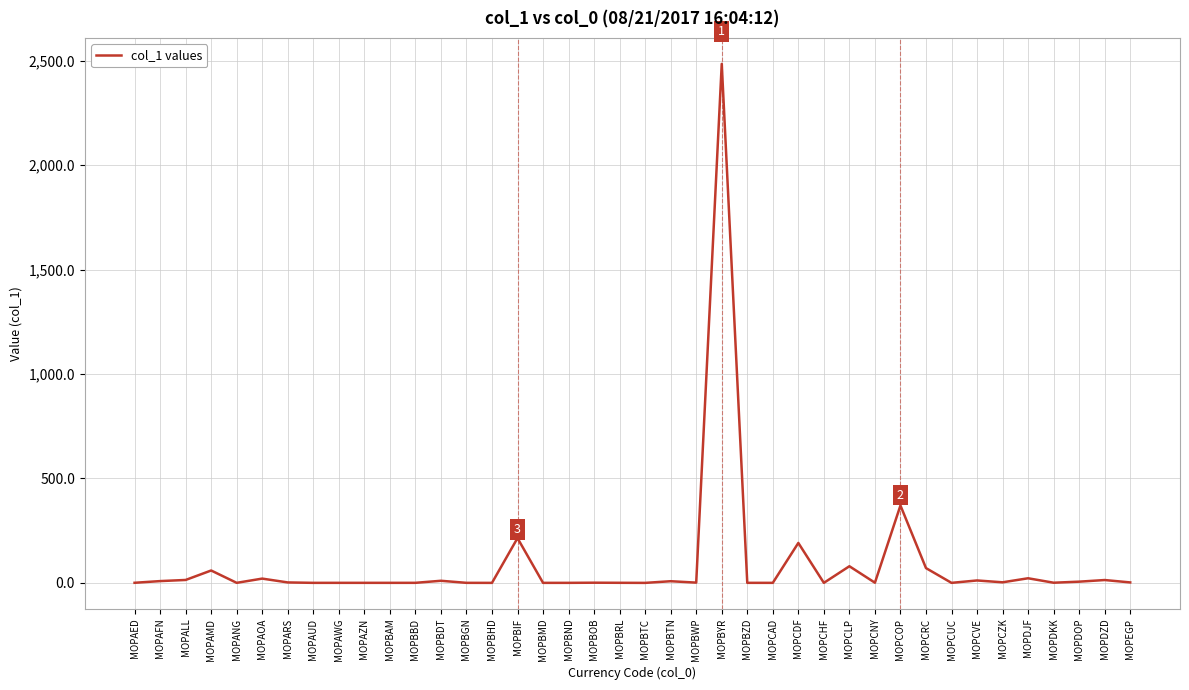

What is the difference between the maximum and minimum values?

2484.5